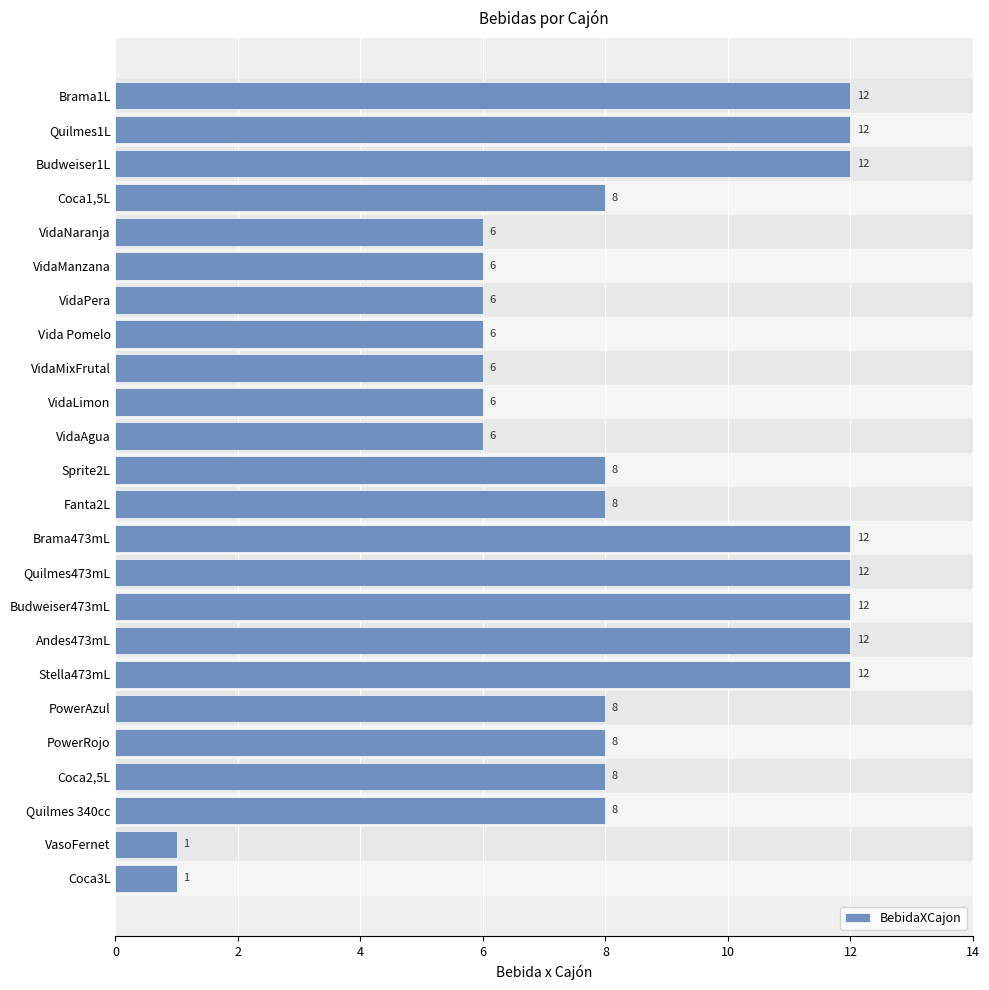

How many series are shown in this chart?

1